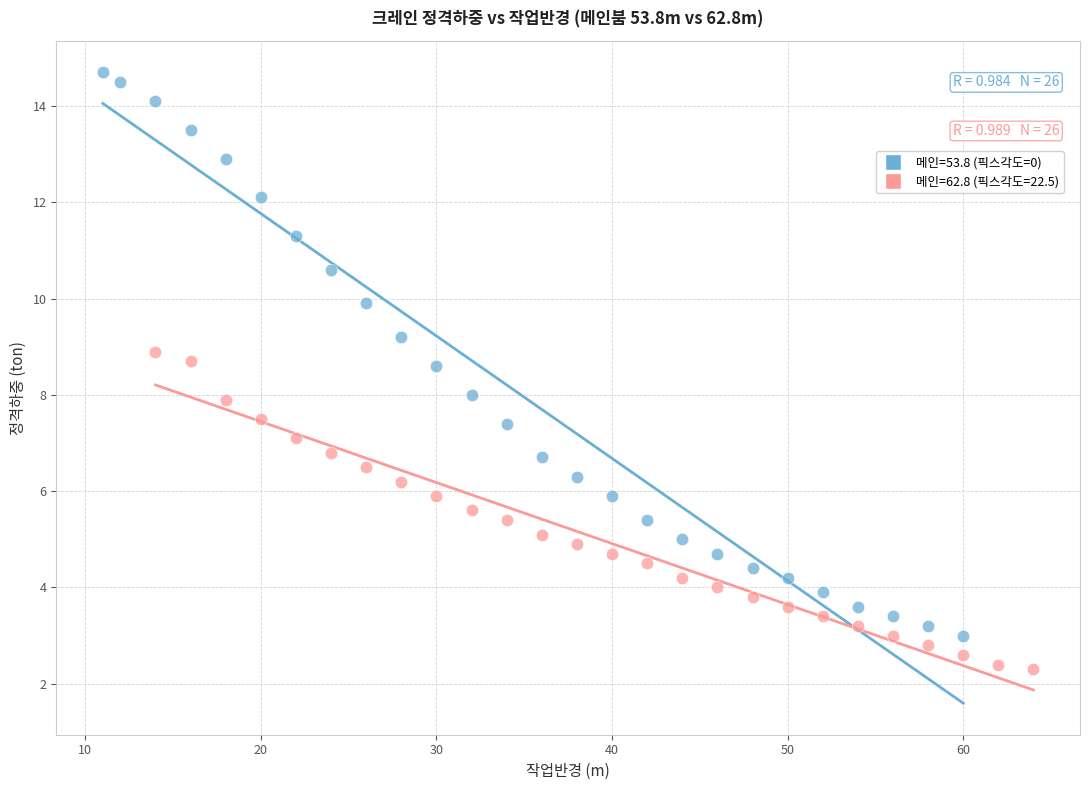

Which series contains the highest Y value?

메인=53.8 (픽스각도=0)